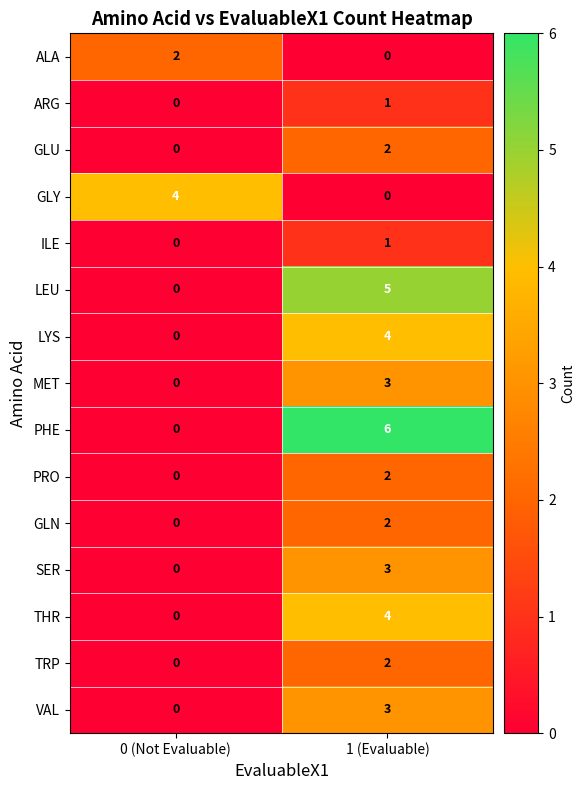

What is the difference between the VAL values at 1 (Evaluable) and 0 (Not Evaluable)?

3